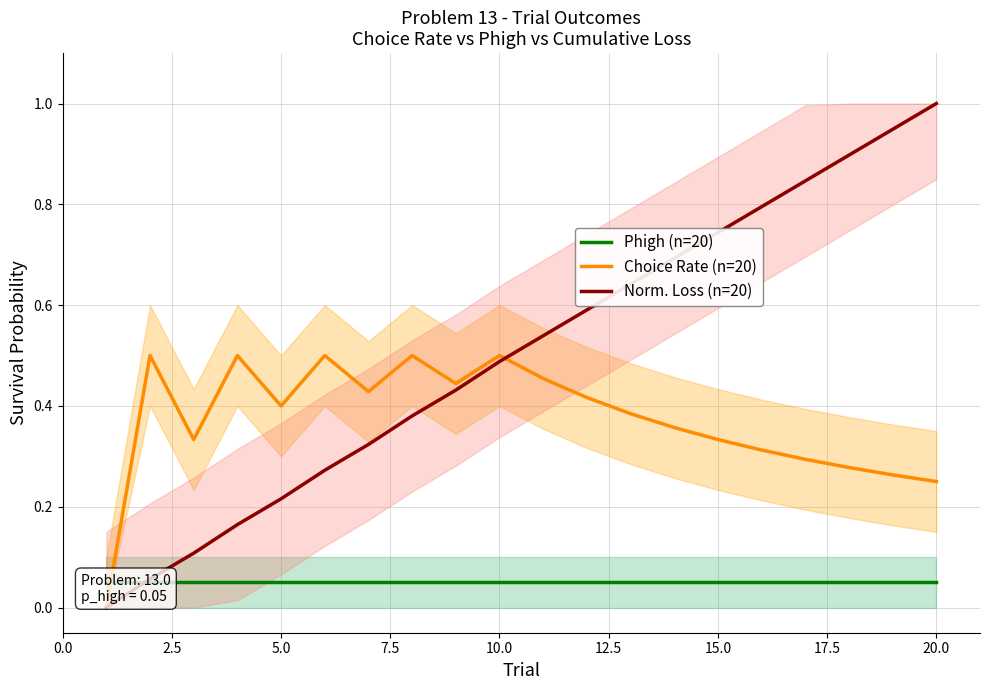

List the series in order of their peak value, highest first.

Norm. Loss (n=20), Choice Rate (n=20), Phigh (n=20)